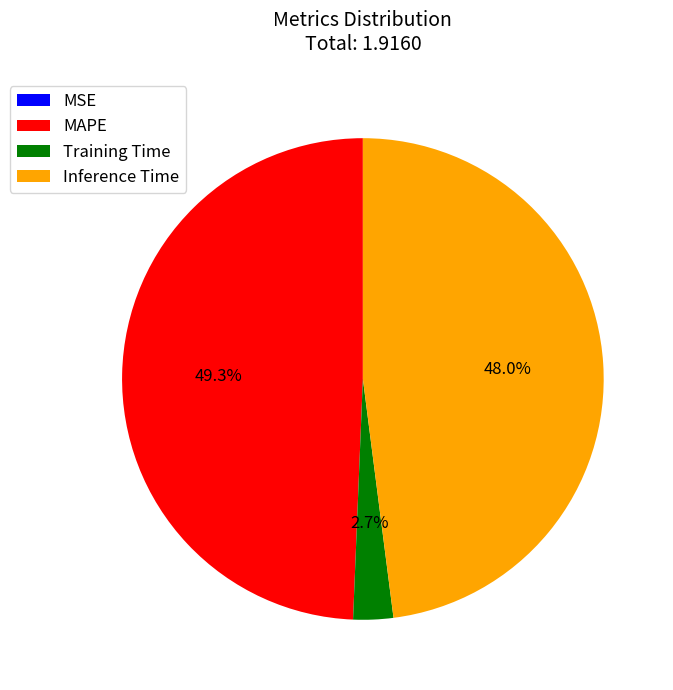

Is Inference Time the majority of the pie?

No